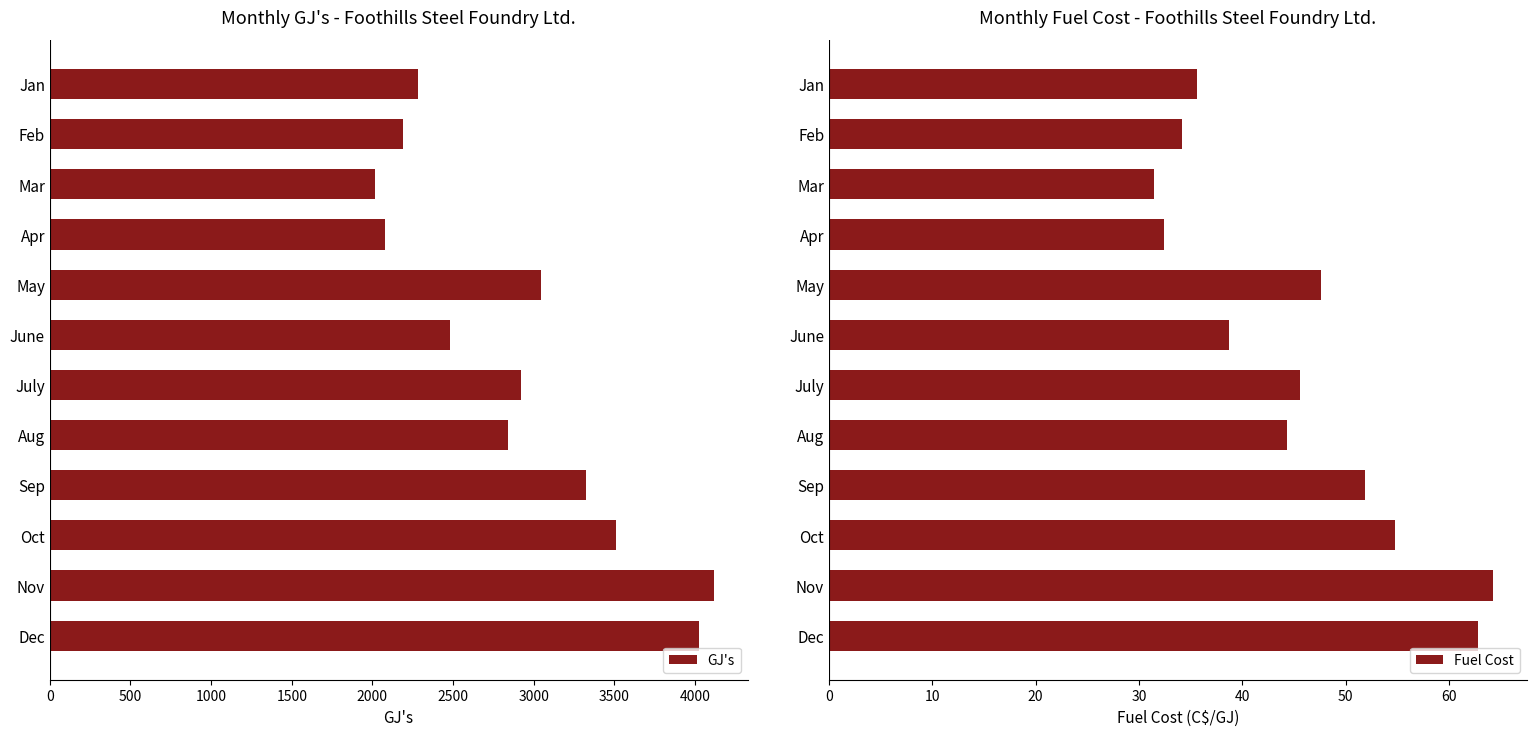

Is it true that Fuel Cost equals 6.5 at Apr?

False